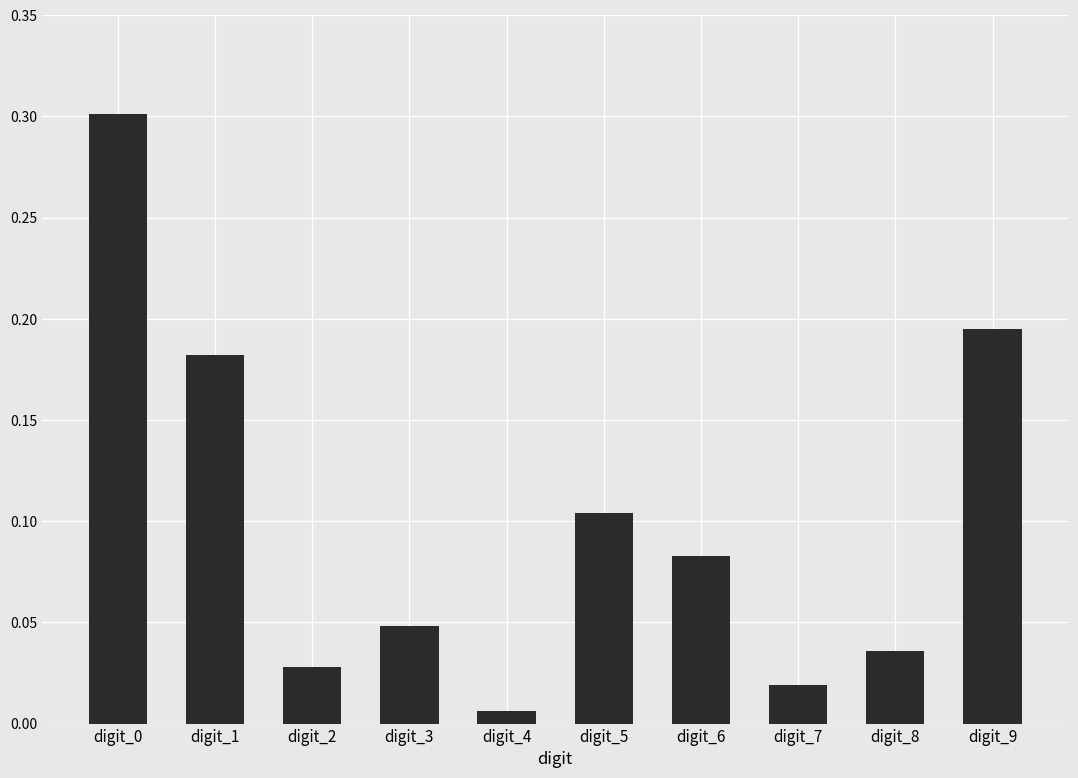

Which category has the lowest value across all series?

digit_4